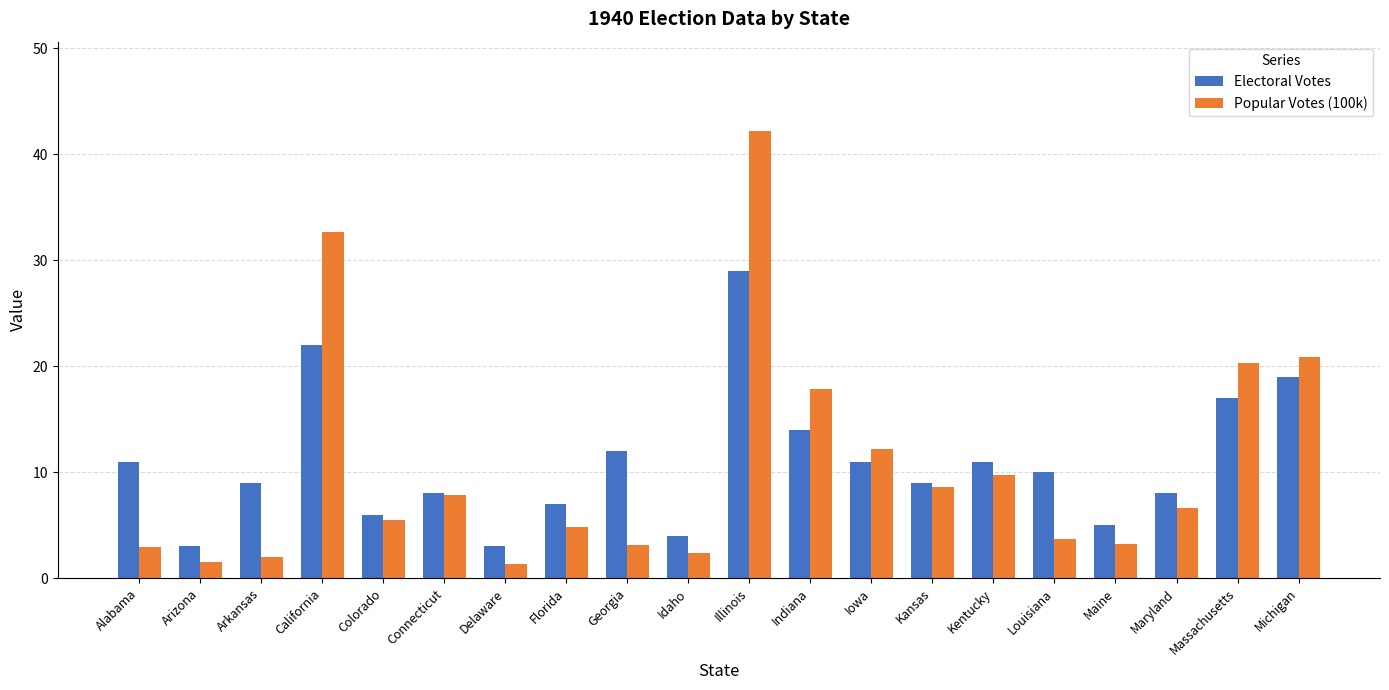

Which series has the largest range (max minus min)?

Popular Votes (100k)